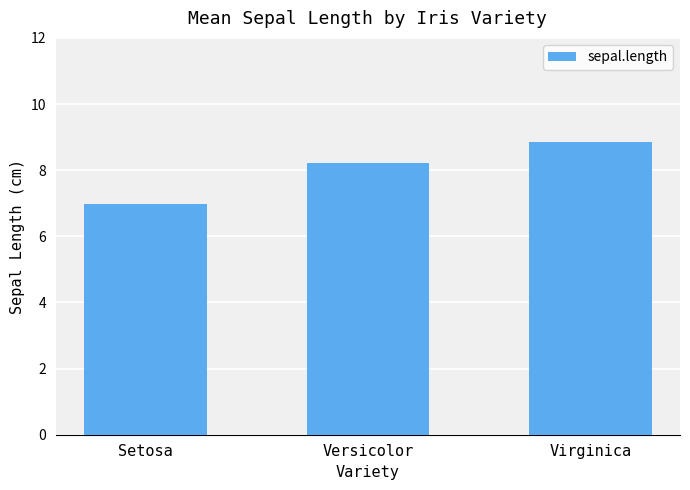

At which label is the value closest to 7?

Setosa